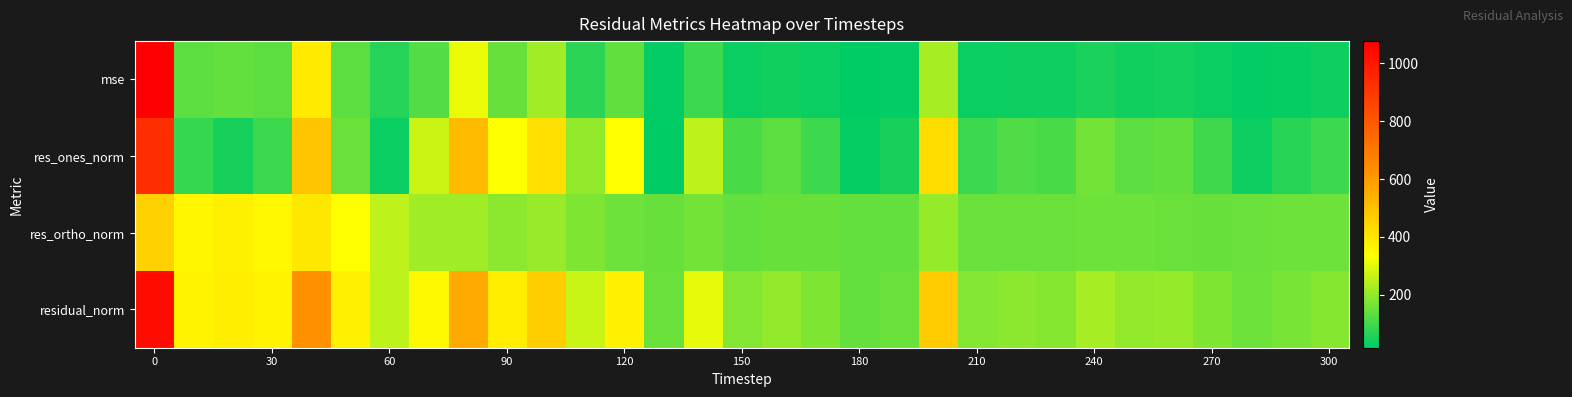

Which series has the largest range (max minus min)?

mse